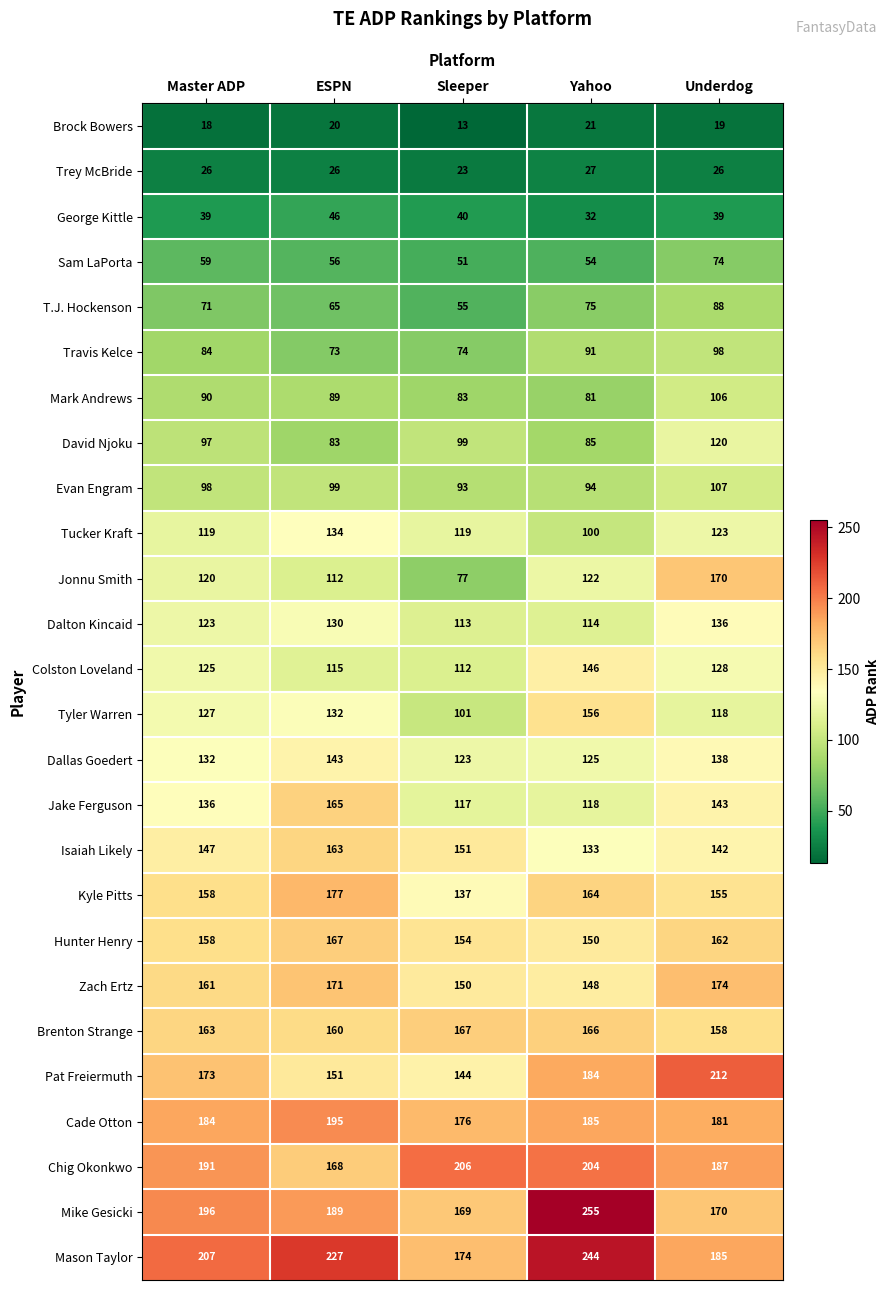

Rank the categories by Brenton Strange value from highest to lowest.

Sleeper, Yahoo, Master ADP, ESPN, Underdog